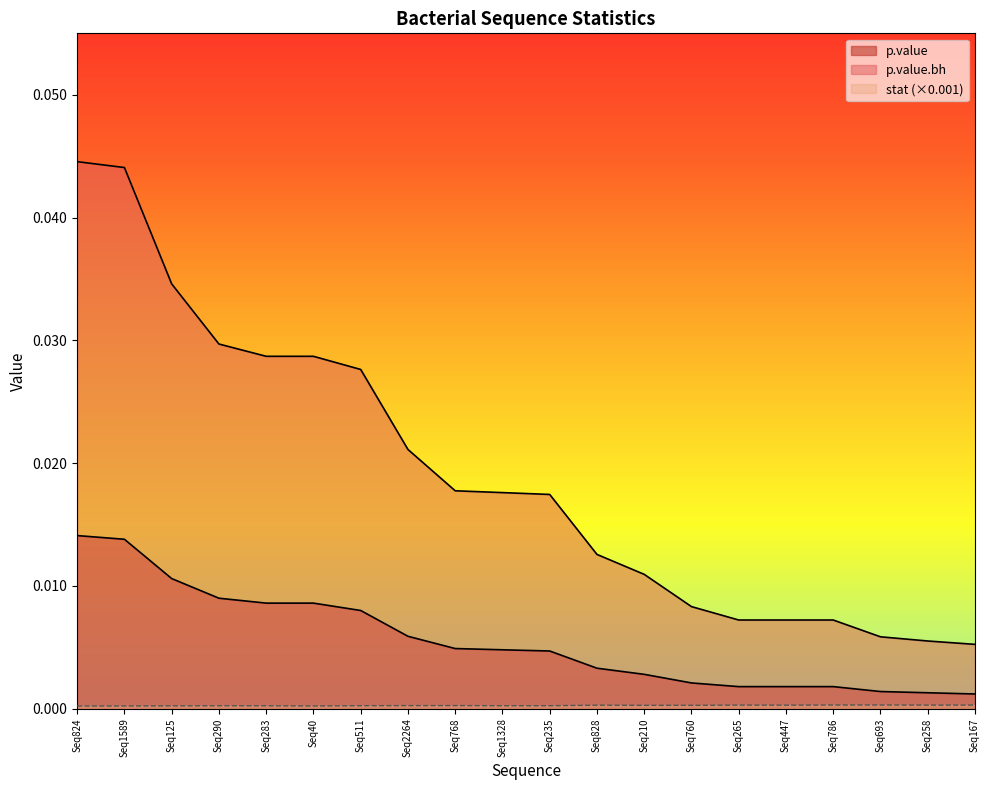

How many lines are shown in the chart?

3